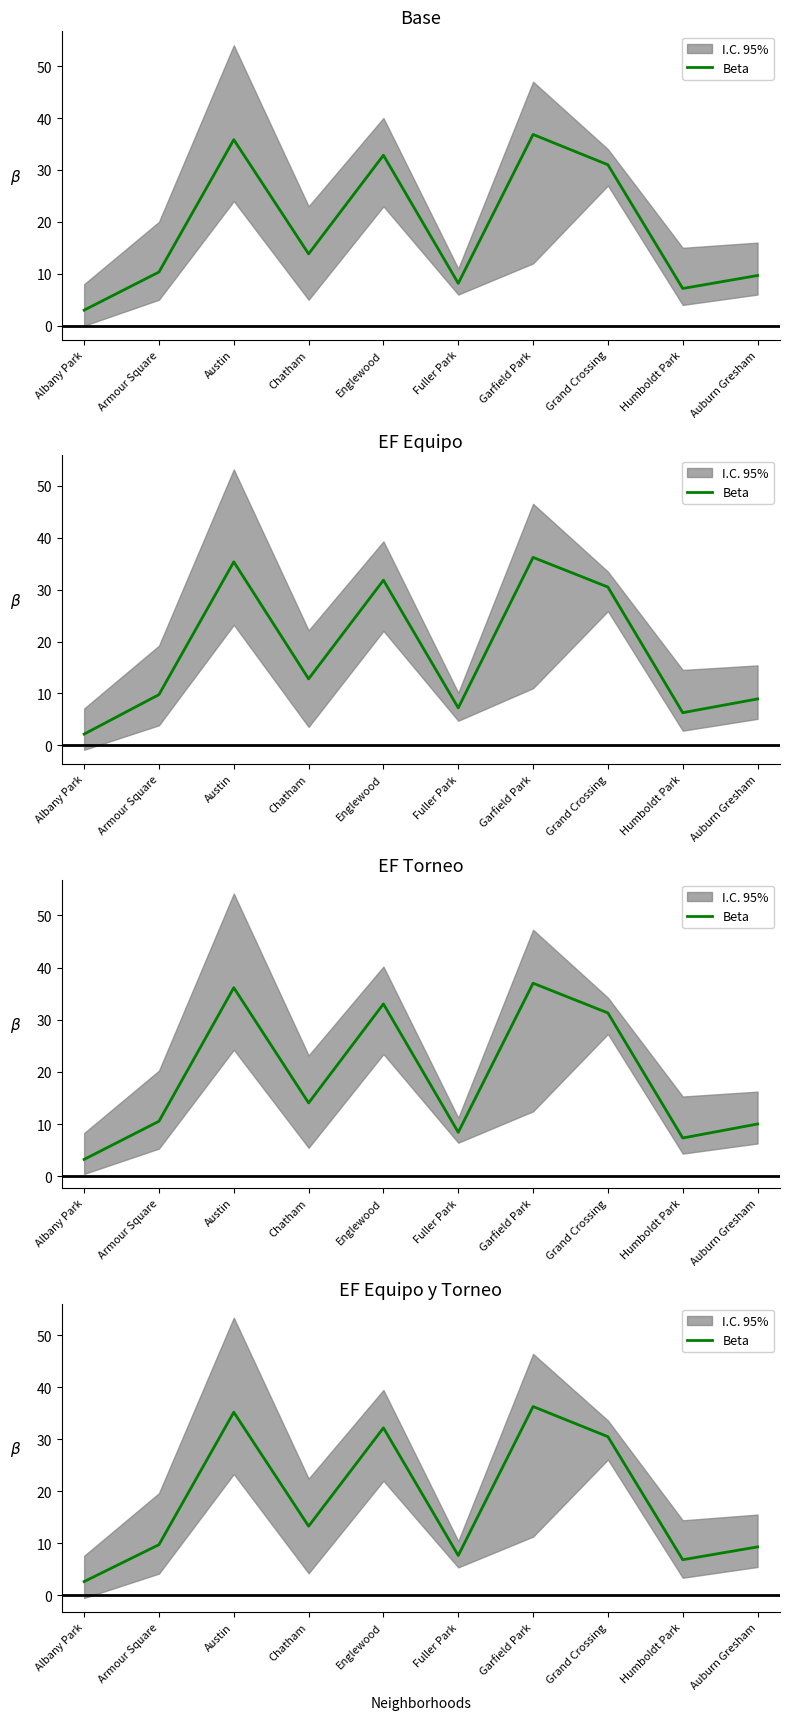

True or false: the data has more than 1 interior local peaks.

True